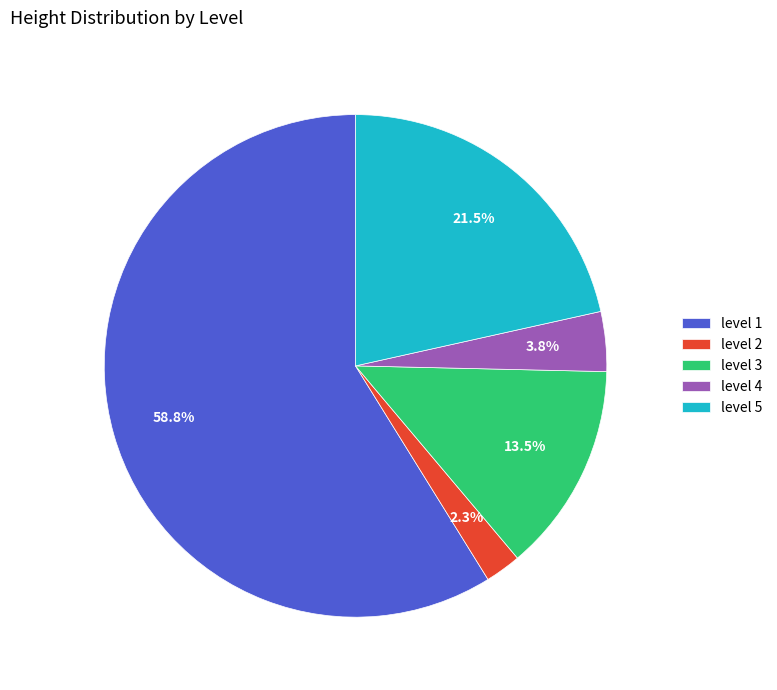

Rank the categories by value from highest to lowest.

level 1, level 5, level 3, level 4, level 2